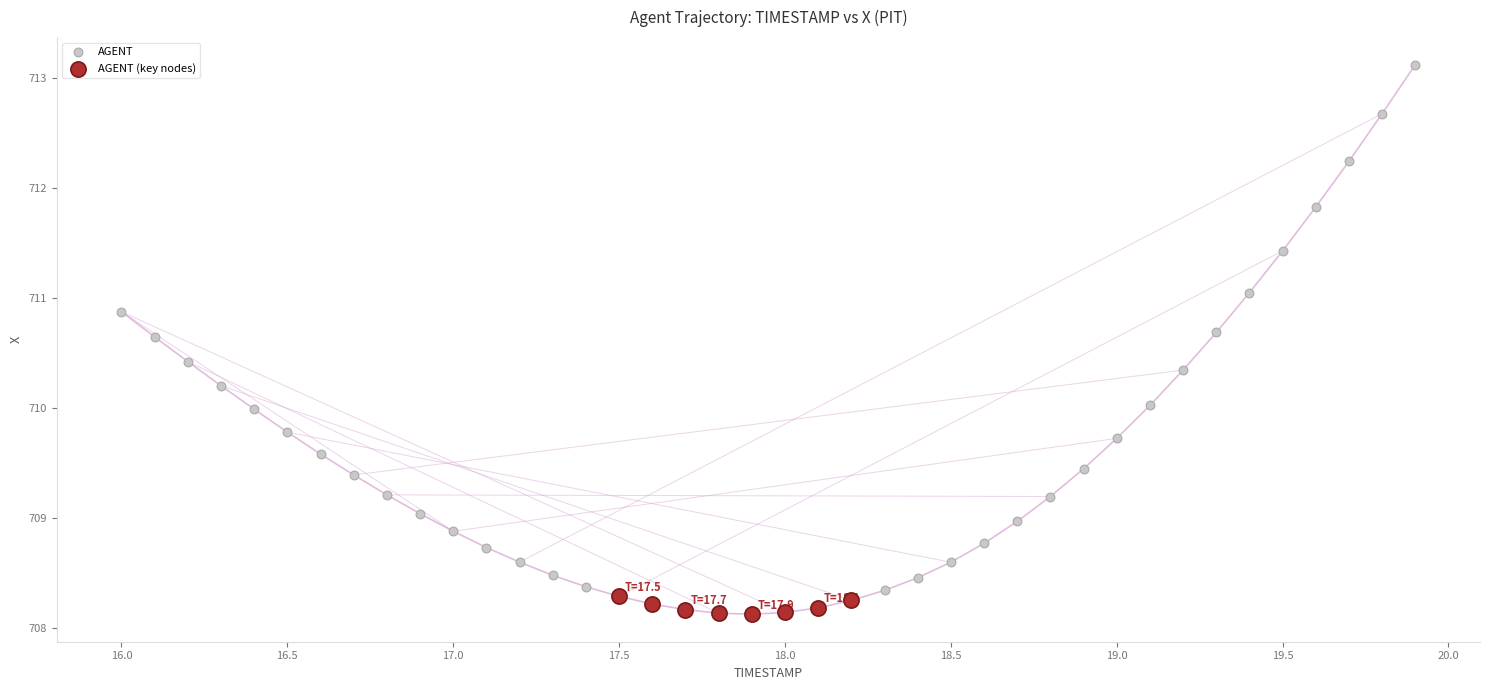

Which series reaches the maximum Y coordinate?

AGENT